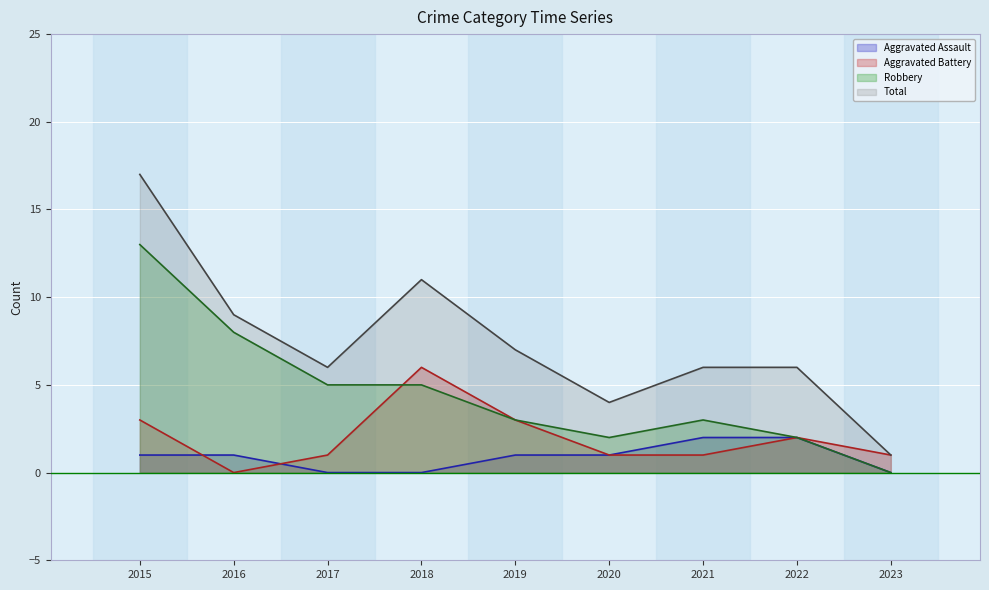

True or false: Robbery and Aggravated Assault intersect in this chart.

False